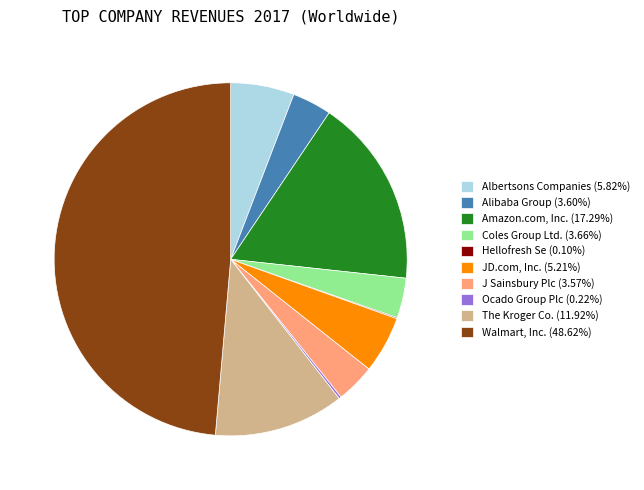

Does any single category account for the majority?

No